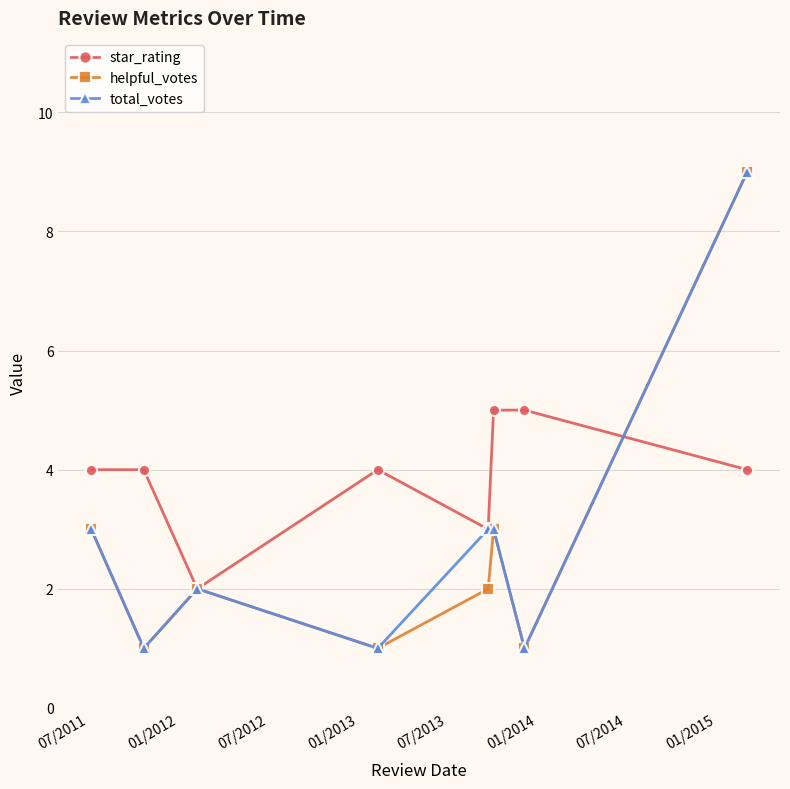

In star_rating, how many points are lower than both neighbors (excluding endpoints)?

2